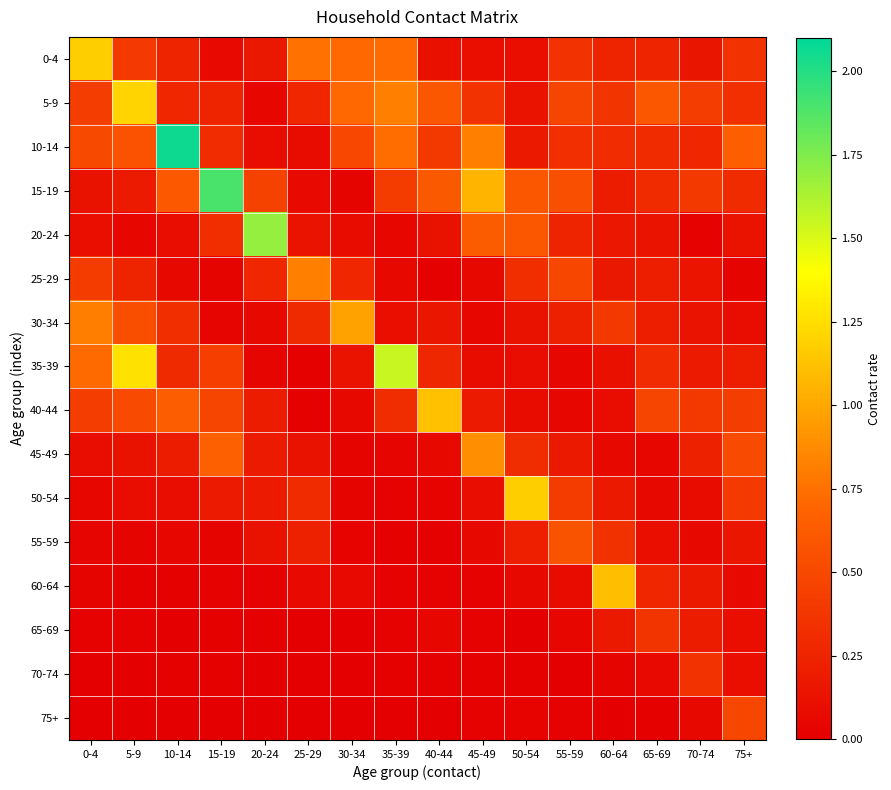

At which category does the chart reach its peak across all series?

10-14